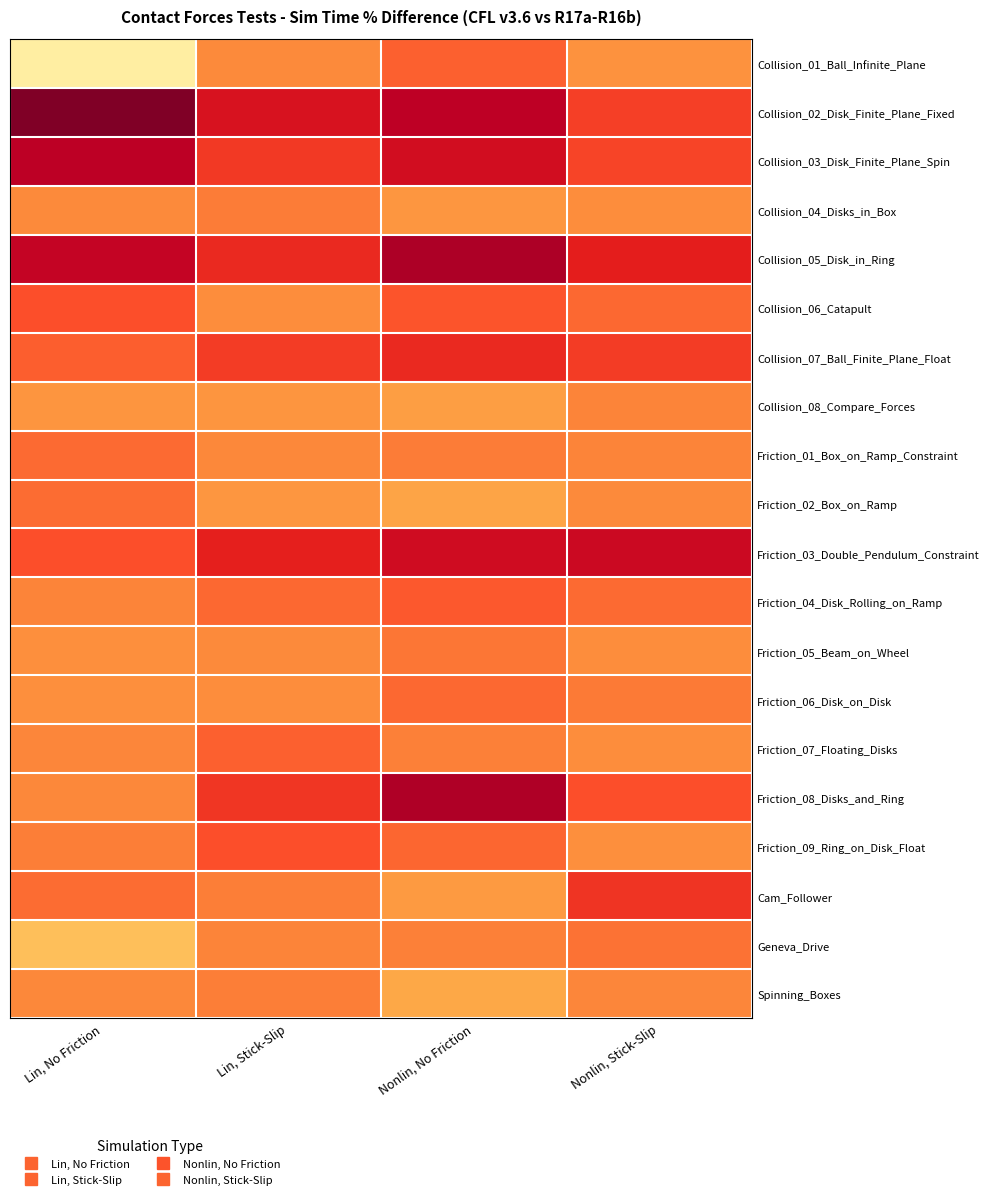

Reading left to right, extract all data points from this chart.

Collision_01_Ball_Infinite_Plane: Lin, No Friction=0.8	Lin, Stick-Slip=-0.0	Nonlin, No Friction=-0.2	Nonlin, Stick-Slip=0.0
Collision_02_Disk_Finite_Plane_Fixed: Lin, No Friction=-1.7	Lin, Stick-Slip=-0.6	Nonlin, No Friction=-0.7	Nonlin, Stick-Slip=-0.3
Collision_03_Disk_Finite_Plane_Spin: Lin, No Friction=-0.7	Lin, Stick-Slip=-0.3	Nonlin, No Friction=-0.6	Nonlin, Stick-Slip=-0.3
Collision_04_Disks_in_Box: Lin, No Friction=-0.0	Lin, Stick-Slip=-0.1	Nonlin, No Friction=0.1	Nonlin, Stick-Slip=0.0
Collision_05_Disk_in_Ring: Lin, No Friction=-0.7	Lin, Stick-Slip=-0.4	Nonlin, No Friction=-0.8	Nonlin, Stick-Slip=-0.5
Collision_06_Catapult: Lin, No Friction=-0.3	Lin, Stick-Slip=0.0	Nonlin, No Friction=-0.2	Nonlin, Stick-Slip=-0.1
Collision_07_Ball_Finite_Plane_Float: Lin, No Friction=-0.2	Lin, Stick-Slip=-0.3	Nonlin, No Friction=-0.4	Nonlin, Stick-Slip=-0.3
Collision_08_Compare_Forces: Lin, No Friction=0.1	Lin, Stick-Slip=0.1	Nonlin, No Friction=0.1	Nonlin, Stick-Slip=-0.0
Friction_01_Box_on_Ramp_Constraint: Lin, No Friction=-0.1	Lin, Stick-Slip=-0.0	Nonlin, No Friction=-0.1	Nonlin, Stick-Slip=-0.0
Friction_02_Box_on_Ramp: Lin, No Friction=-0.1	Lin, Stick-Slip=0.1	Nonlin, No Friction=0.2	Nonlin, Stick-Slip=-0.0
Friction_03_Double_Pendulum_Constraint: Lin, No Friction=-0.2	Lin, Stick-Slip=-0.5	Nonlin, No Friction=-0.6	Nonlin, Stick-Slip=-0.7
Friction_04_Disk_Rolling_on_Ramp: Lin, No Friction=-0.0	Lin, Stick-Slip=-0.1	Nonlin, No Friction=-0.2	Nonlin, Stick-Slip=-0.1
Friction_05_Beam_on_Wheel: Lin, No Friction=0.0	Lin, Stick-Slip=-0.0	Nonlin, No Friction=-0.1	Nonlin, Stick-Slip=0.0
Friction_06_Disk_on_Disk: Lin, No Friction=0.0	Lin, Stick-Slip=0.0	Nonlin, No Friction=-0.1	Nonlin, Stick-Slip=-0.1
Friction_07_Floating_Disks: Lin, No Friction=-0.0	Lin, Stick-Slip=-0.2	Nonlin, No Friction=-0.1	Nonlin, Stick-Slip=0.0
Friction_08_Disks_and_Ring: Lin, No Friction=-0.0	Lin, Stick-Slip=-0.4	Nonlin, No Friction=-0.8	Nonlin, Stick-Slip=-0.2
Friction_09_Ring_on_Disk_Float: Lin, No Friction=-0.1	Lin, Stick-Slip=-0.2	Nonlin, No Friction=-0.1	Nonlin, Stick-Slip=0.0
Cam_Follower: Lin, No Friction=-0.1	Lin, Stick-Slip=-0.1	Nonlin, No Friction=0.1	Nonlin, Stick-Slip=-0.4
Geneva_Drive: Lin, No Friction=0.3	Lin, Stick-Slip=-0.0	Nonlin, No Friction=-0.1	Nonlin, Stick-Slip=-0.1
Spinning_Boxes: Lin, No Friction=-0.0	Lin, Stick-Slip=-0.1	Nonlin, No Friction=0.2	Nonlin, Stick-Slip=-0.0